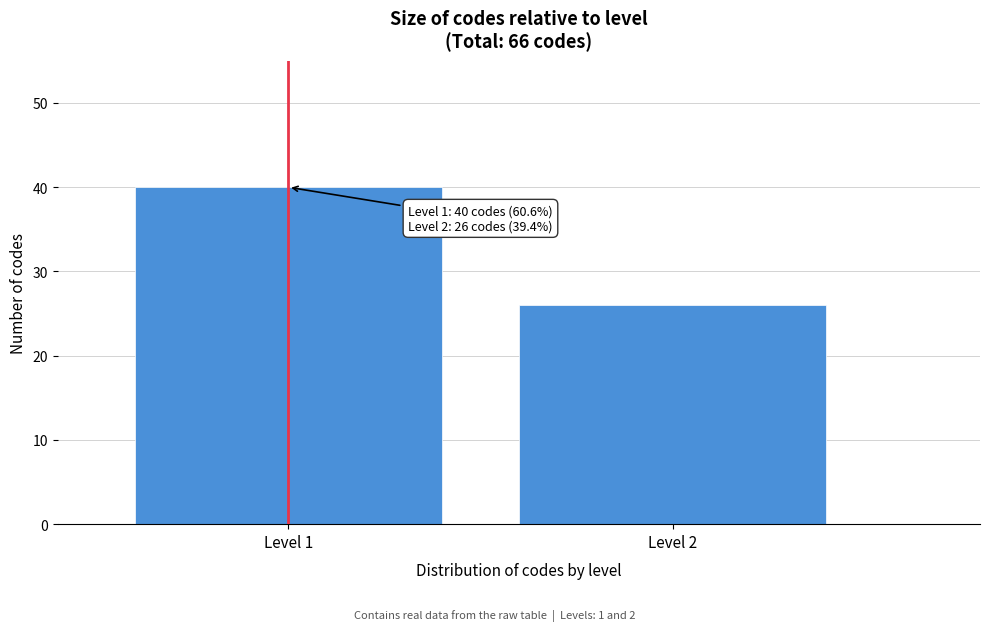

Reading right to left, what are all the values shown in this chart?

Level 2=26	Level 1=40